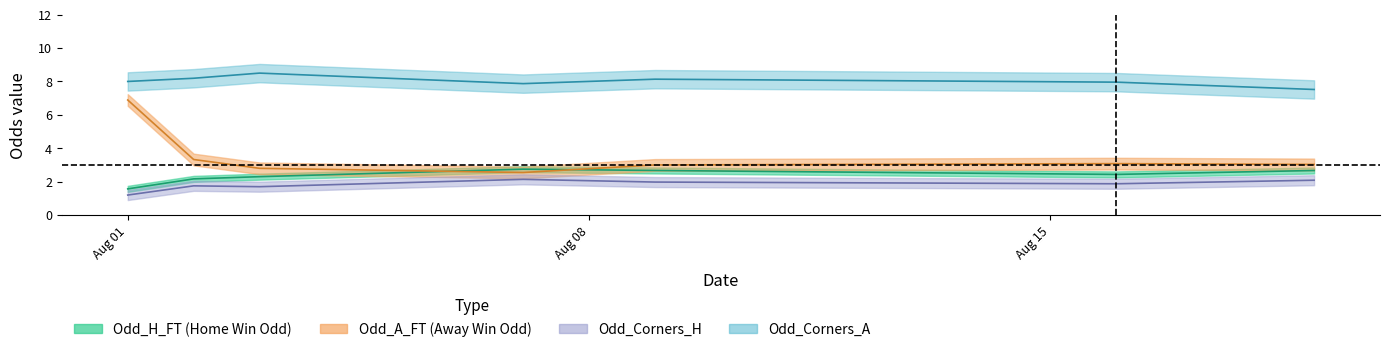

Does the chart have visible grid lines?

No